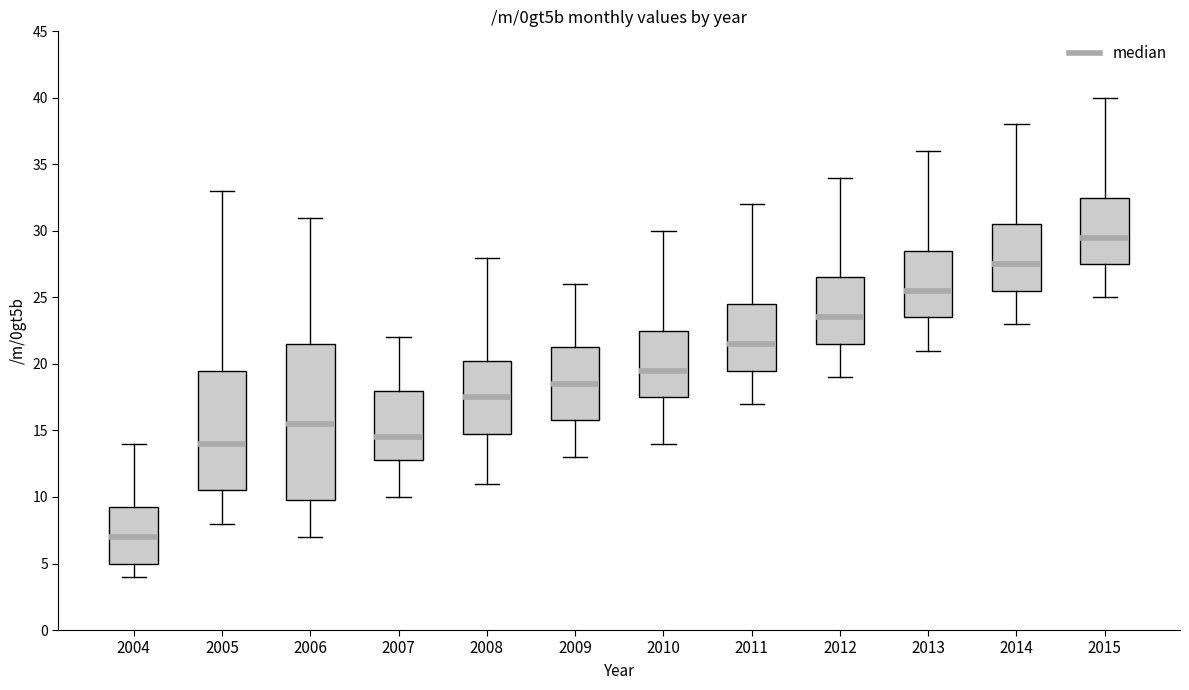

Which box is the tallest, from its lower edge to its upper edge?

2006